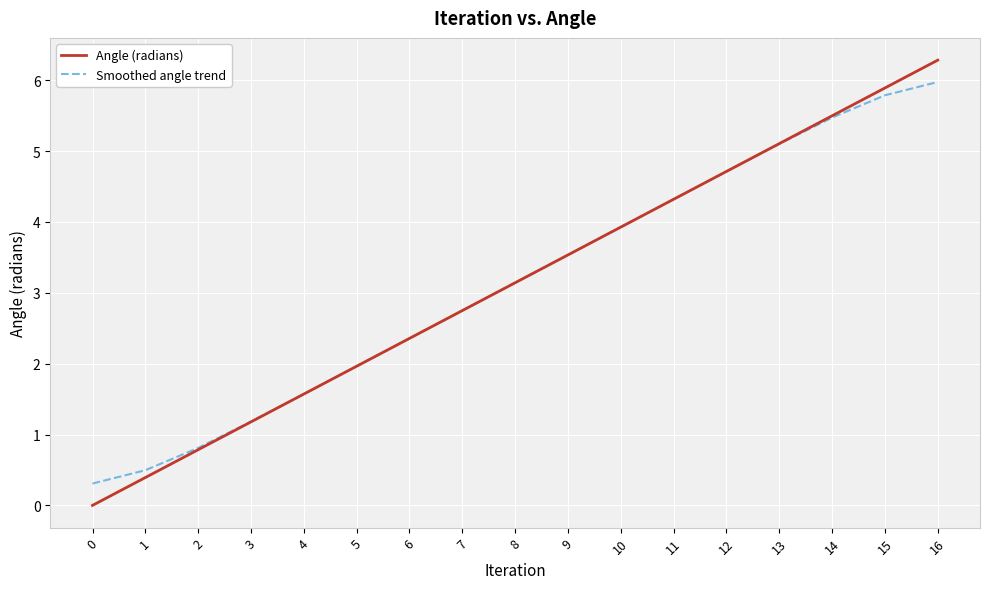

The Angle (radians) series shows 6.4 at 11. True or false?

False